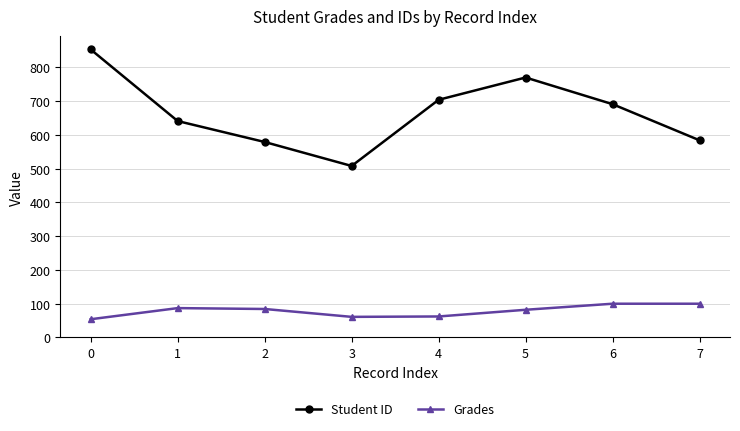

True or false: Student ID and Grades intersect in this chart.

False